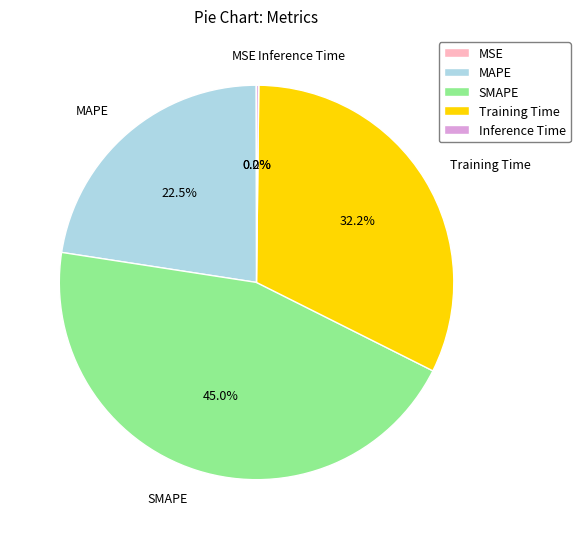

Is there any slice that represents more than half of the pie?

No